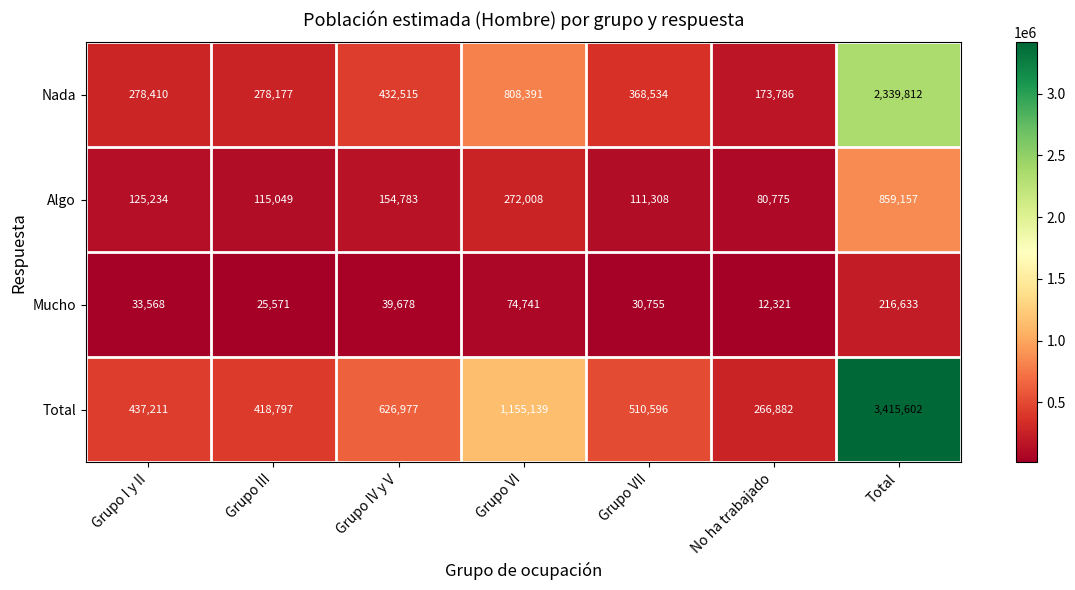

At which label is Algo closest to 469966?

Grupo VI